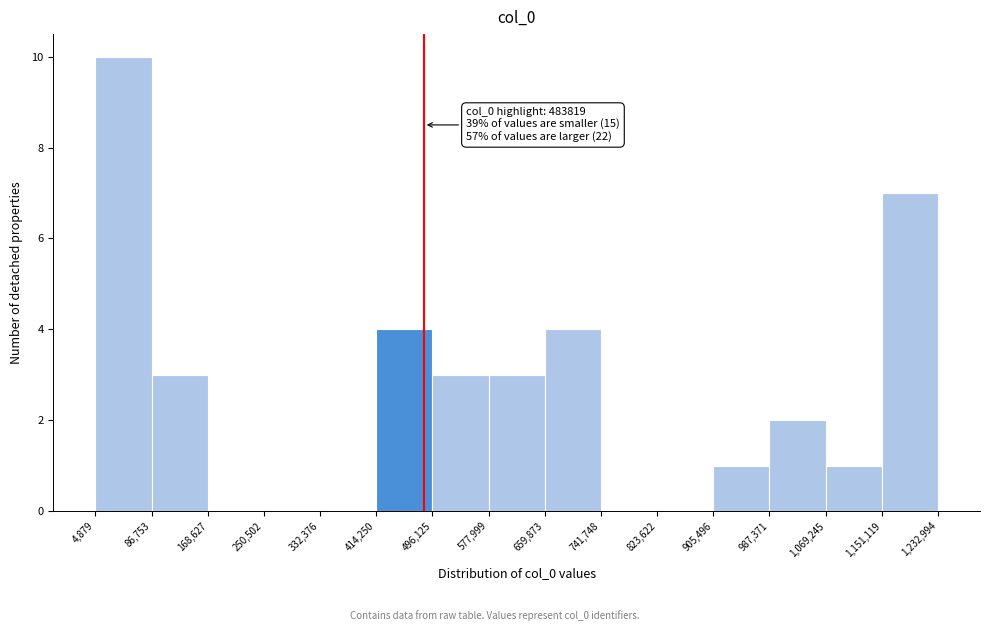

Over which range of the x-axis is the bar tallest?

4,879 to 86,753